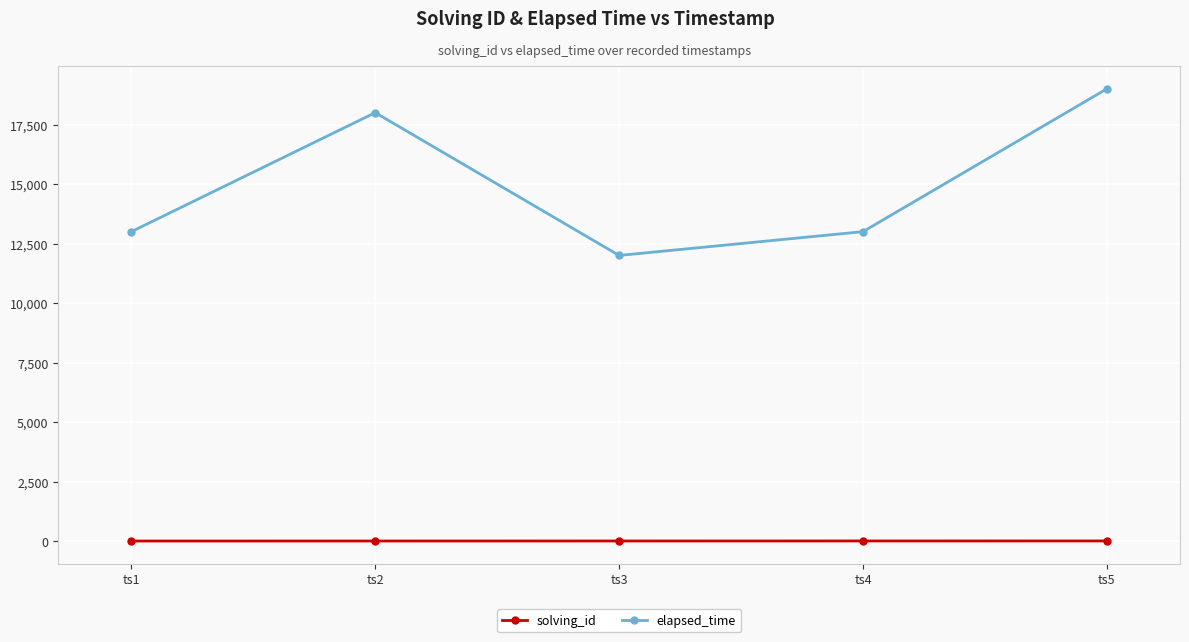

Rank the series by their maximum value, from highest to lowest.

elapsed_time, solving_id